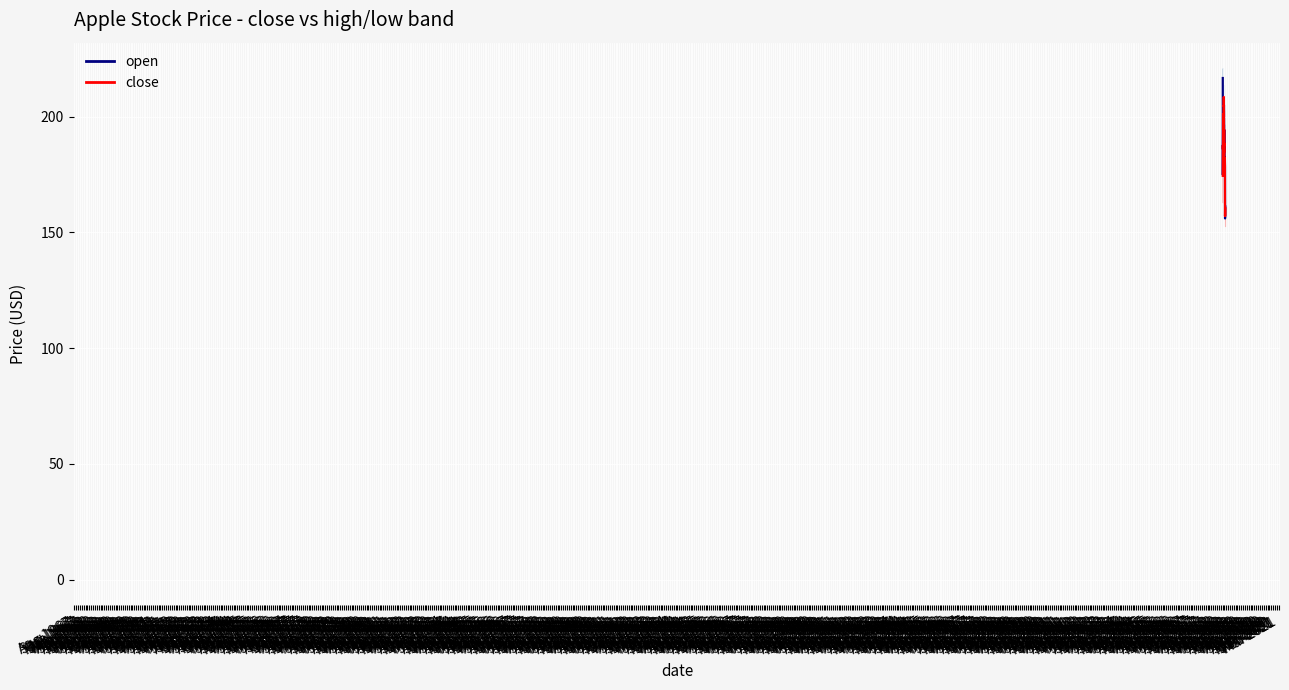

After their last crossing, which series has the higher values: open_line or close?

open_line